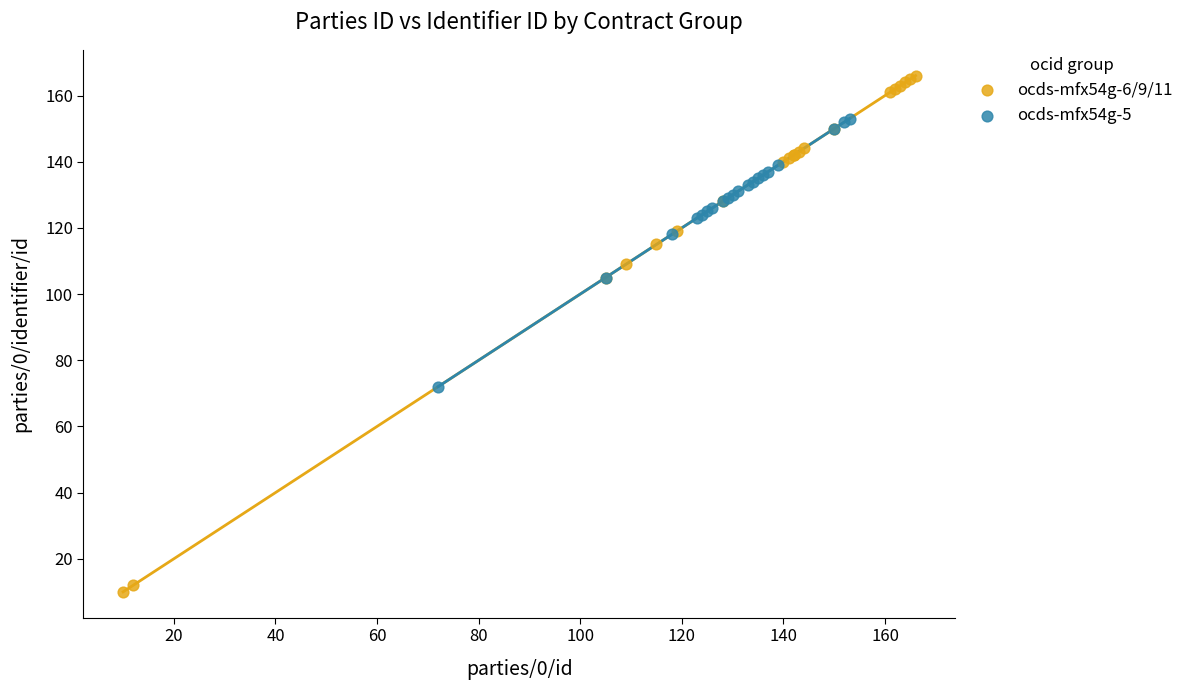

Which series has the largest Y range (max minus min)?

ocds-mfx54g-6/9/11